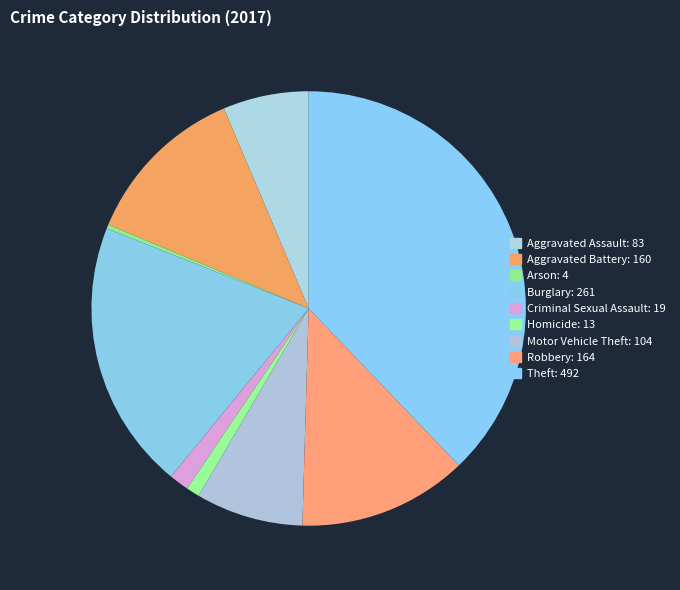

How many segments does this pie chart have?

9